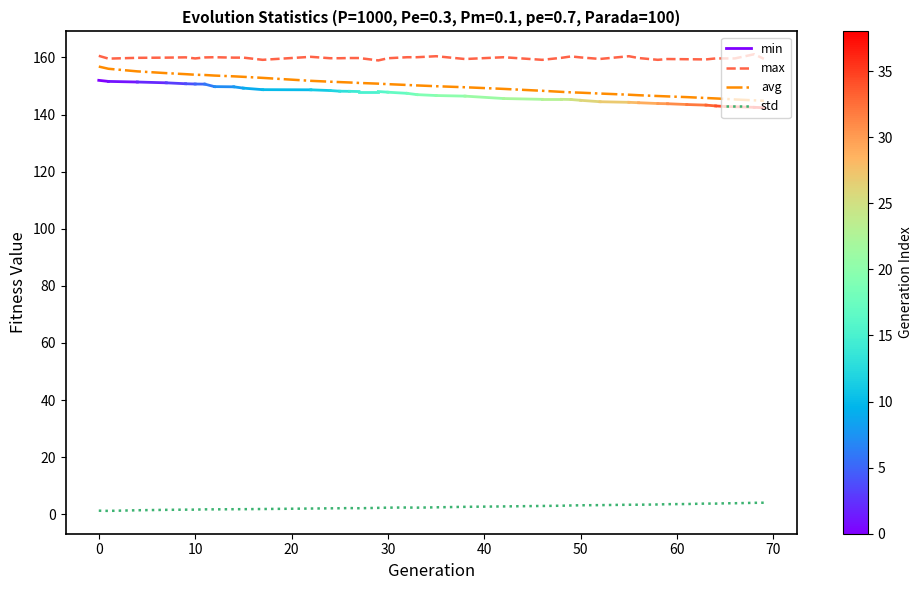

True or false: std and avg intersect in this chart.

False